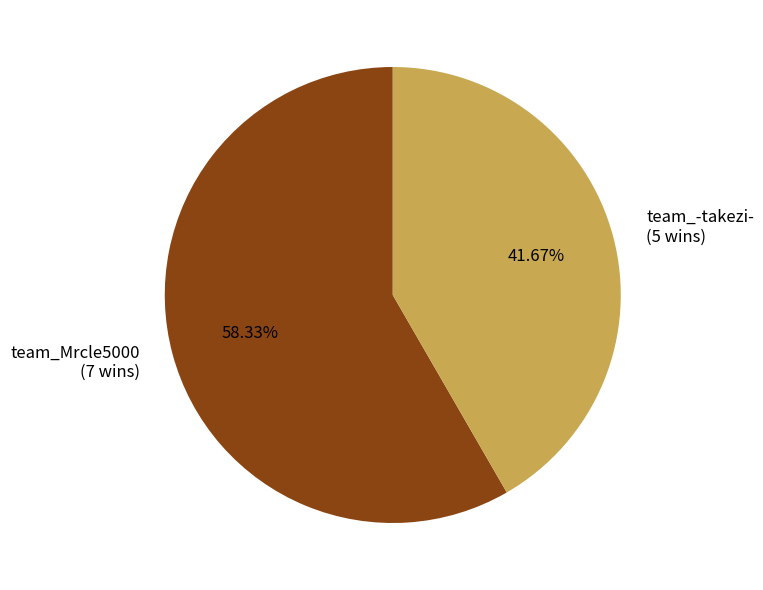

To the nearest percent, what is the difference between the largest and smallest slice percentages?

17%